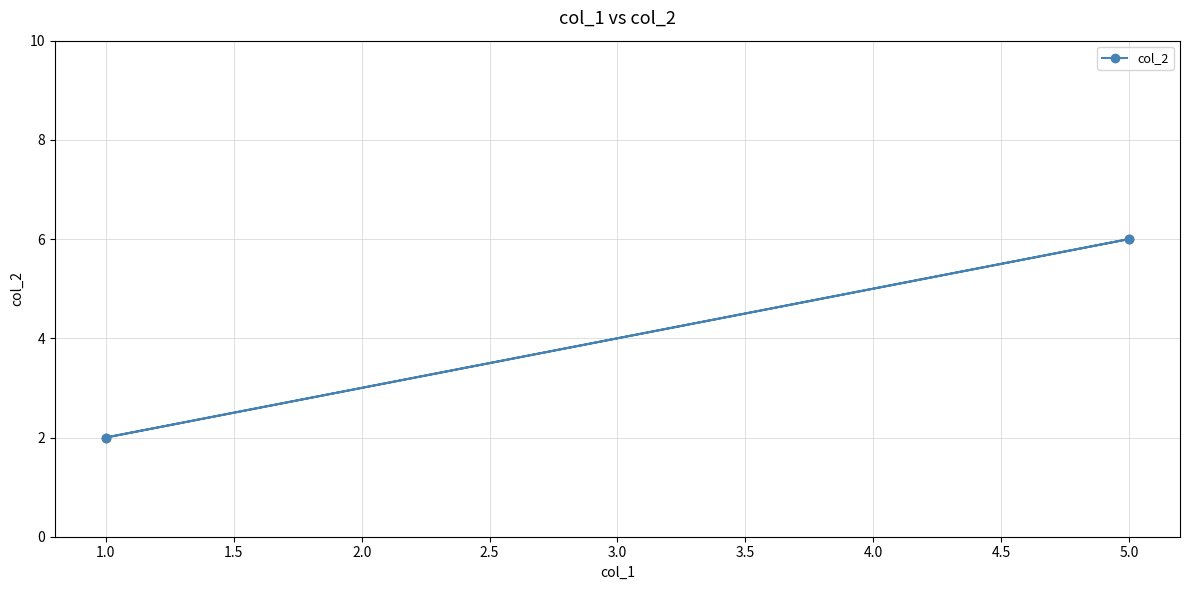

What is the difference between the maximum and minimum values?

4